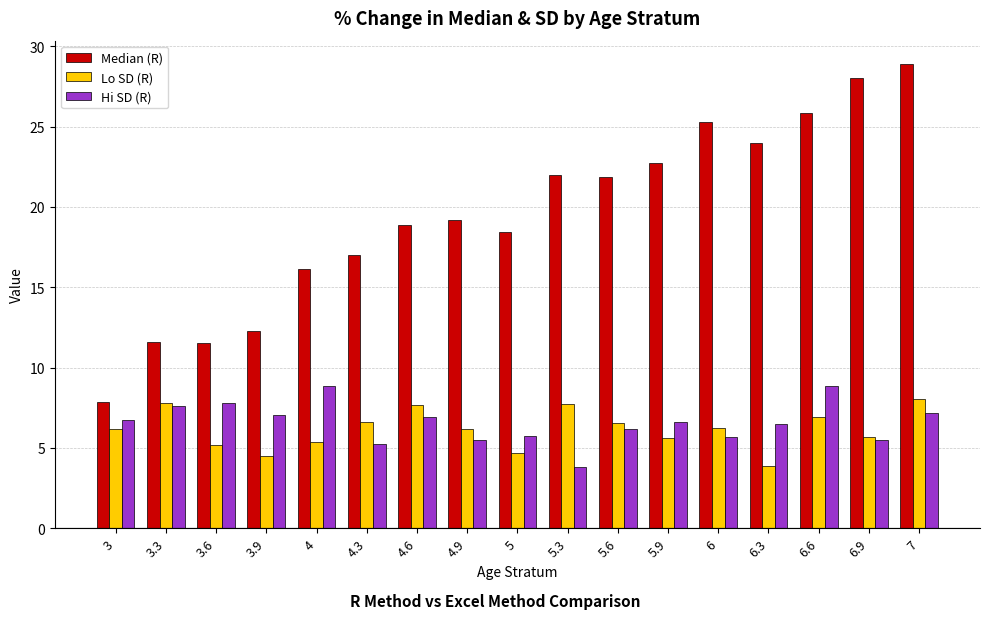

Between 4.9 and 5.6, which series saw the biggest shift?

Median (R)